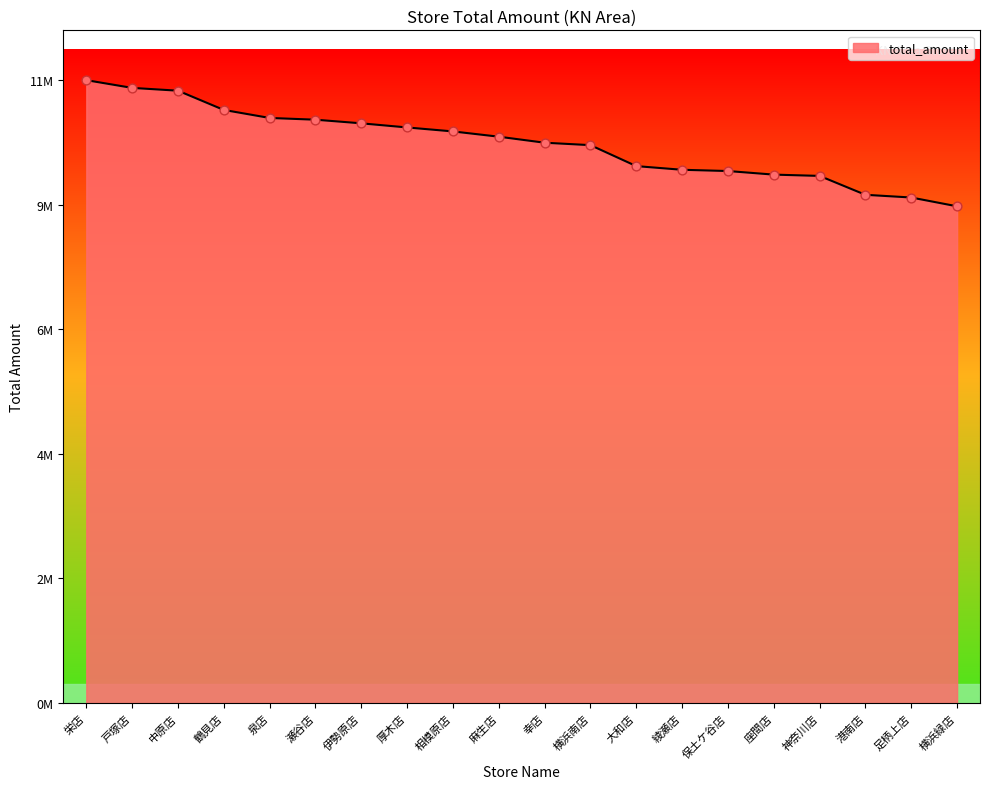

What is the change in value from 中原店 to 横浜緑店?

-2101528